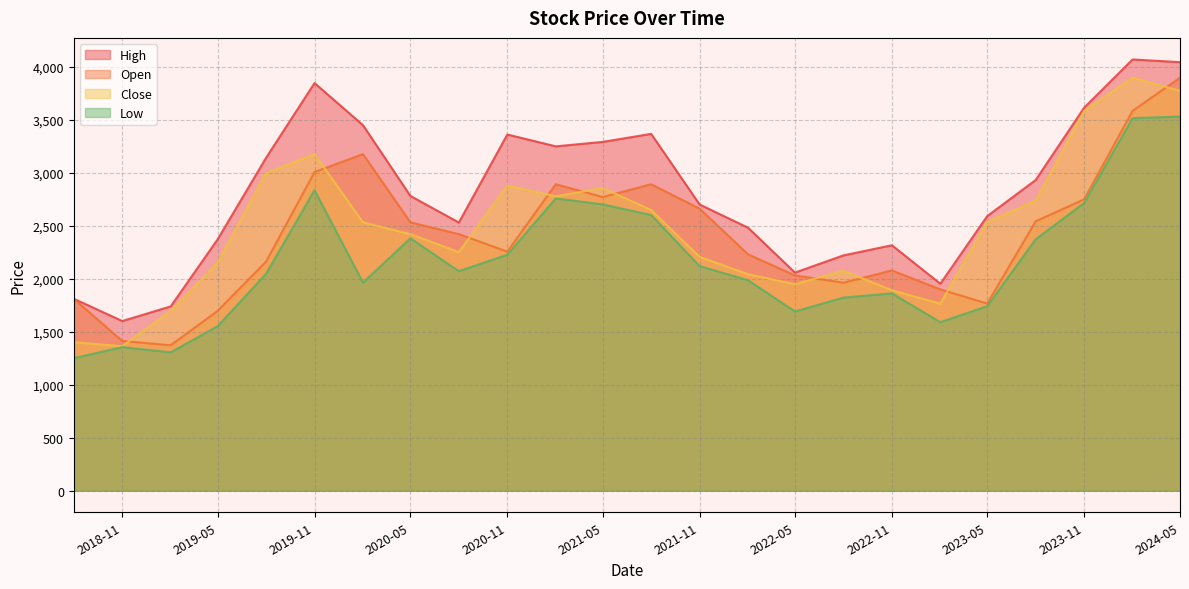

At which category is the sum across all series the highest?

2024-05